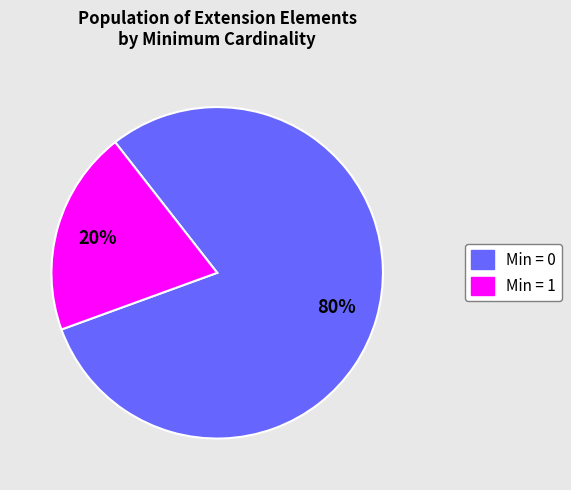

Is there any slice that represents more than half of the pie?

Yes